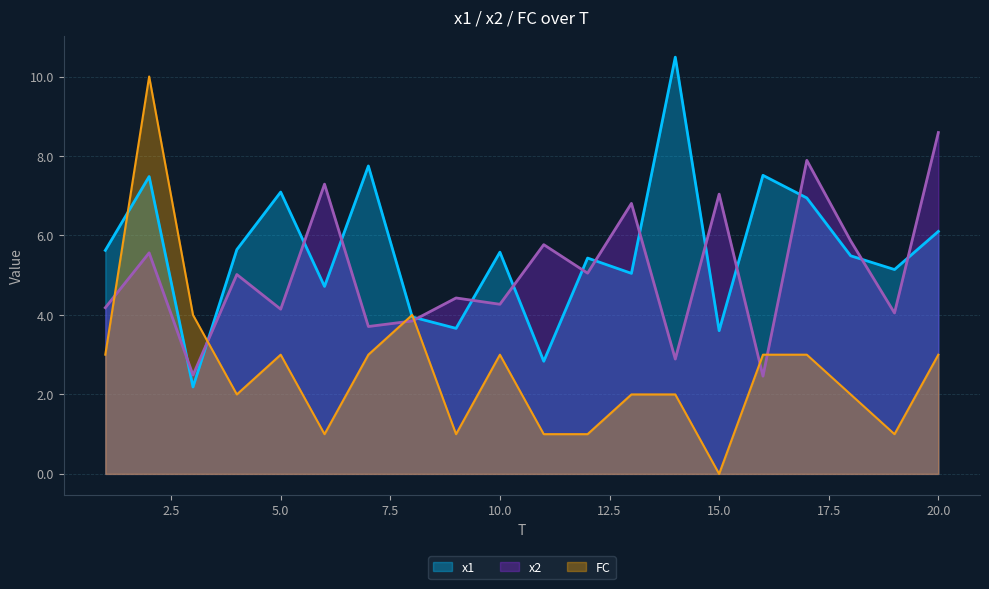

True or false: FC has a value of 1.8 at 17.

False